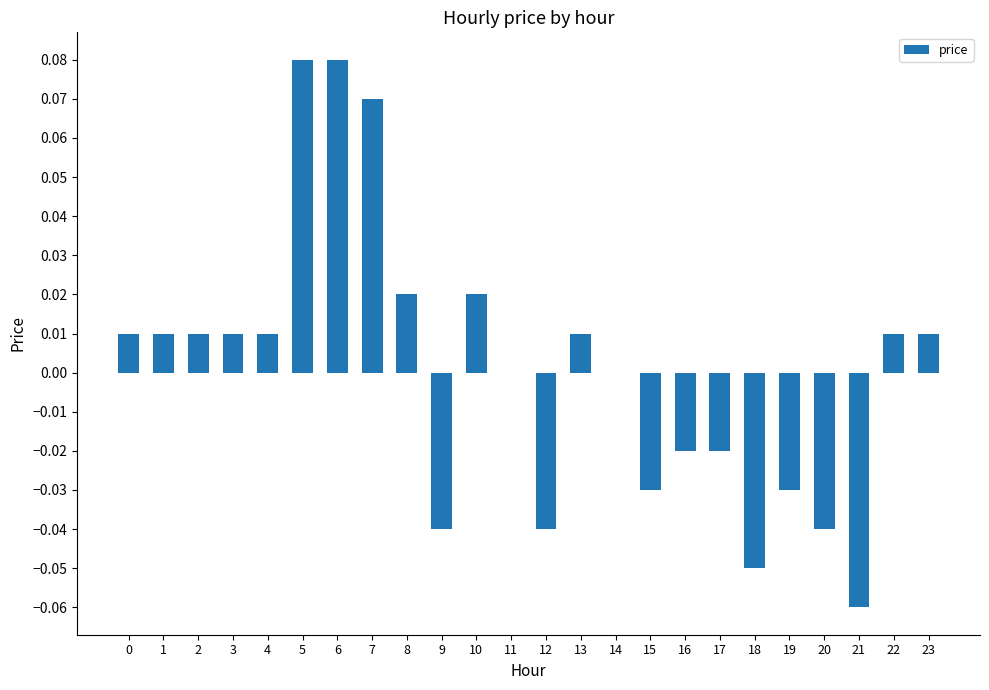

True or false: the data shows 0.0 at 8.

True